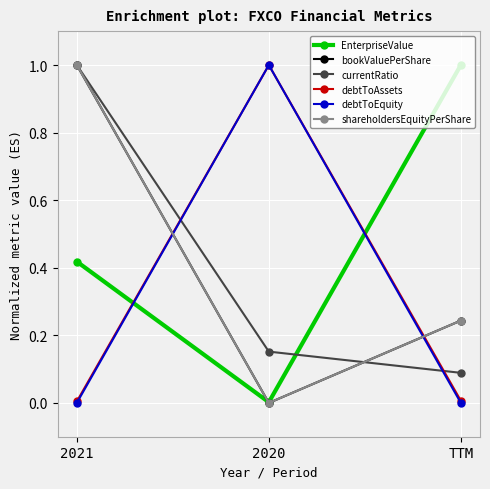

Reading left to right, what are all the values shown in this chart?

EnterpriseValue: 2021=0.4	2020=0.0	TTM=1.0
bookValuePerShare: 2021=1.0	2020=0.0	TTM=0.2
currentRatio: 2021=1.0	2020=0.2	TTM=0.1
debtToAssets: 2021=0.0	2020=1.0	TTM=0.0
debtToEquity: 2021=0.0	2020=1.0	TTM=0.0
shareholdersEquityPerShare: 2021=1.0	2020=0.0	TTM=0.2